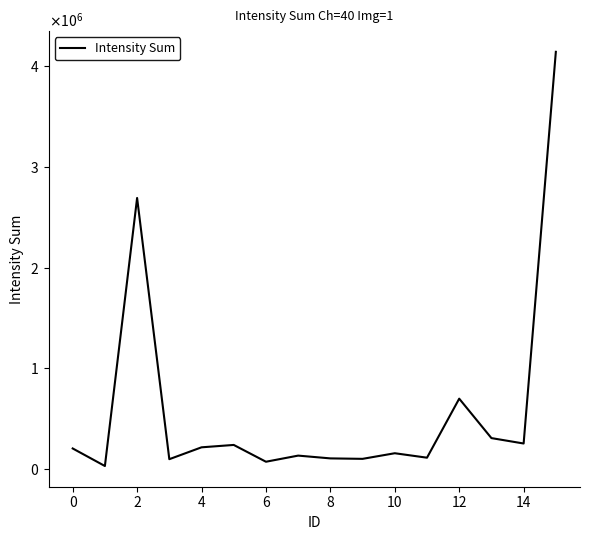

What is the maximum value shown in the chart?

4139740